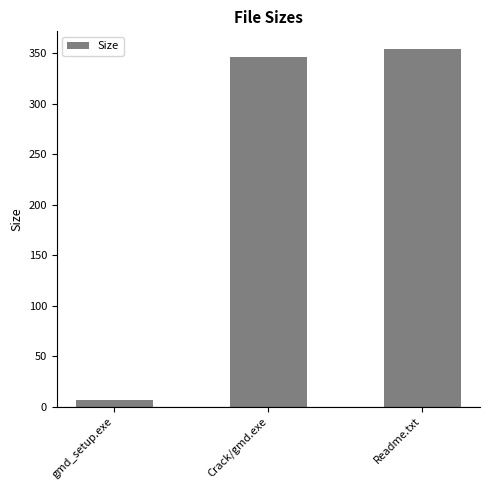

At which category does the chart reach its minimum across all series?

gmd_setup.exe